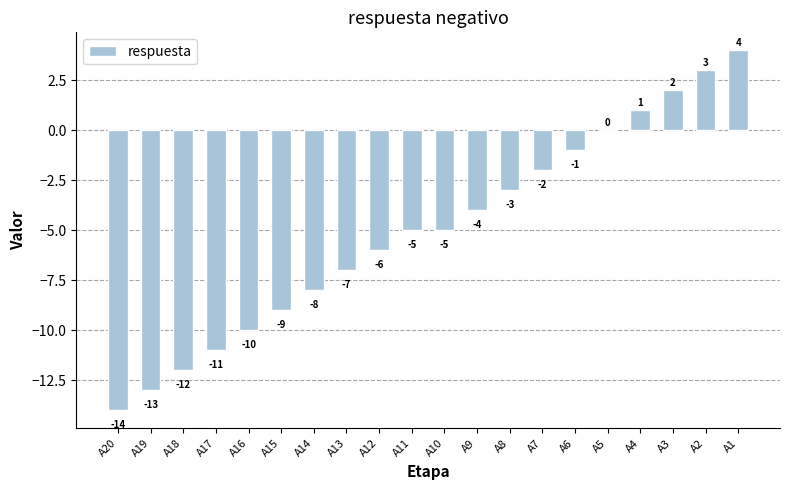

Reading left to right, transcribe all the data shown in this chart.

A20=-14	A19=-13	A18=-12	A17=-11	A16=-10	A15=-9	A14=-8	A13=-7	A12=-6	A11=-5	A10=-5	A9=-4	A8=-3	A7=-2	A6=-1	A5=0	A4=1	A3=2	A2=3	A1=4